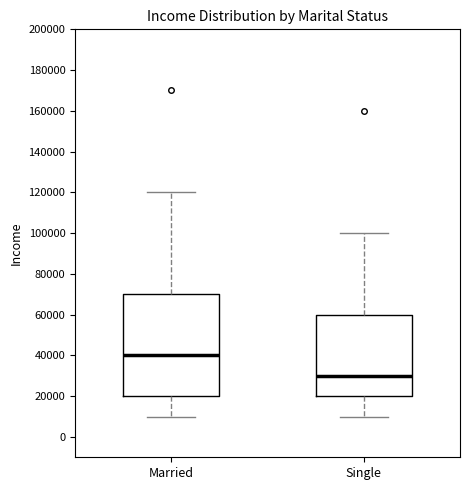

Where is the upper edge of the box for Single on the y-axis? The values are not printed on the chart, so give them approximately, as read against the axis.

60000